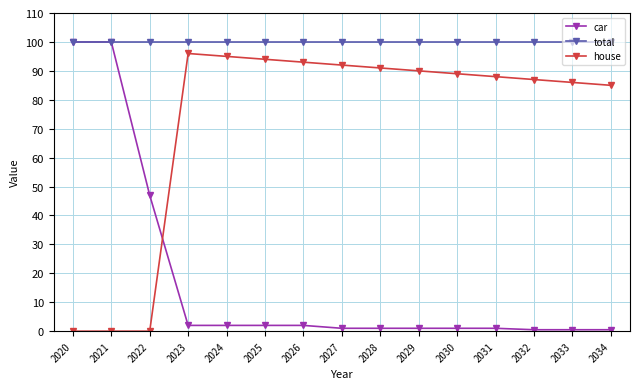

Which series changed the most between 2020 and 2031?

car